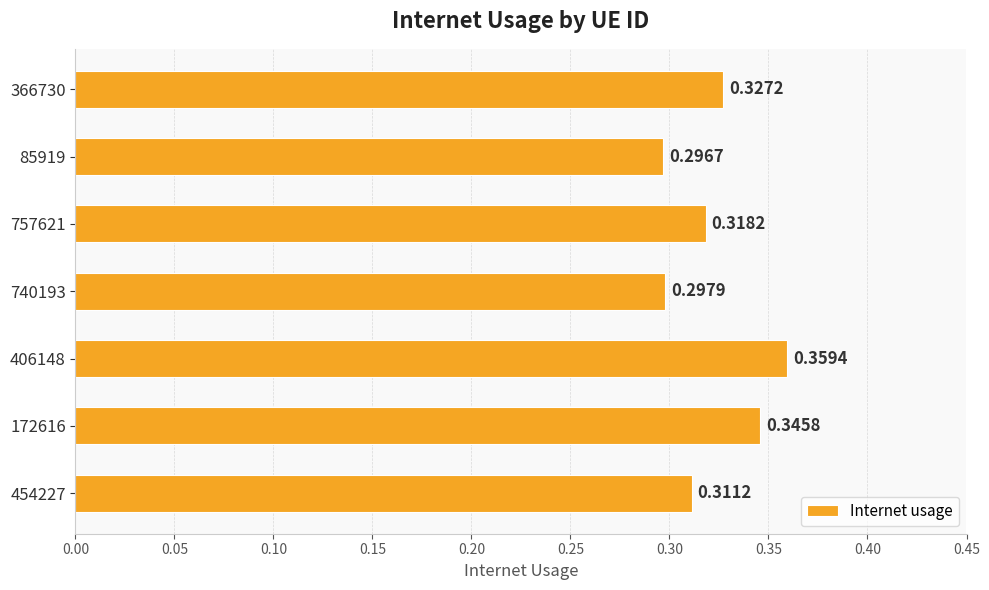

What is the sum of the values at 172616 and 757621?

0.7